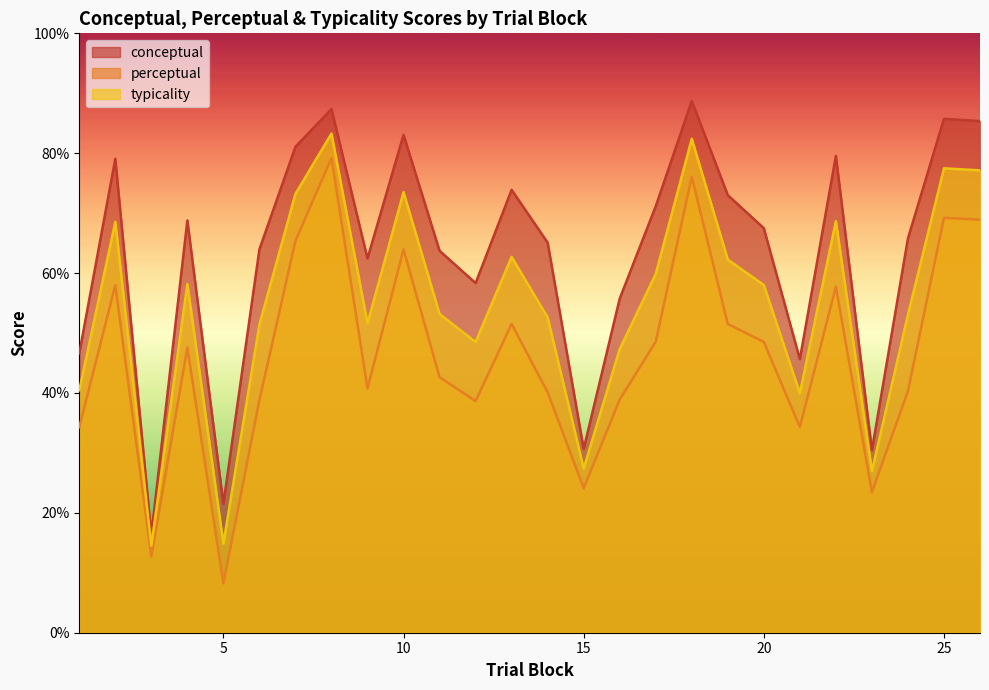

The value of conceptual at 16 is 77.7. True or false?

False